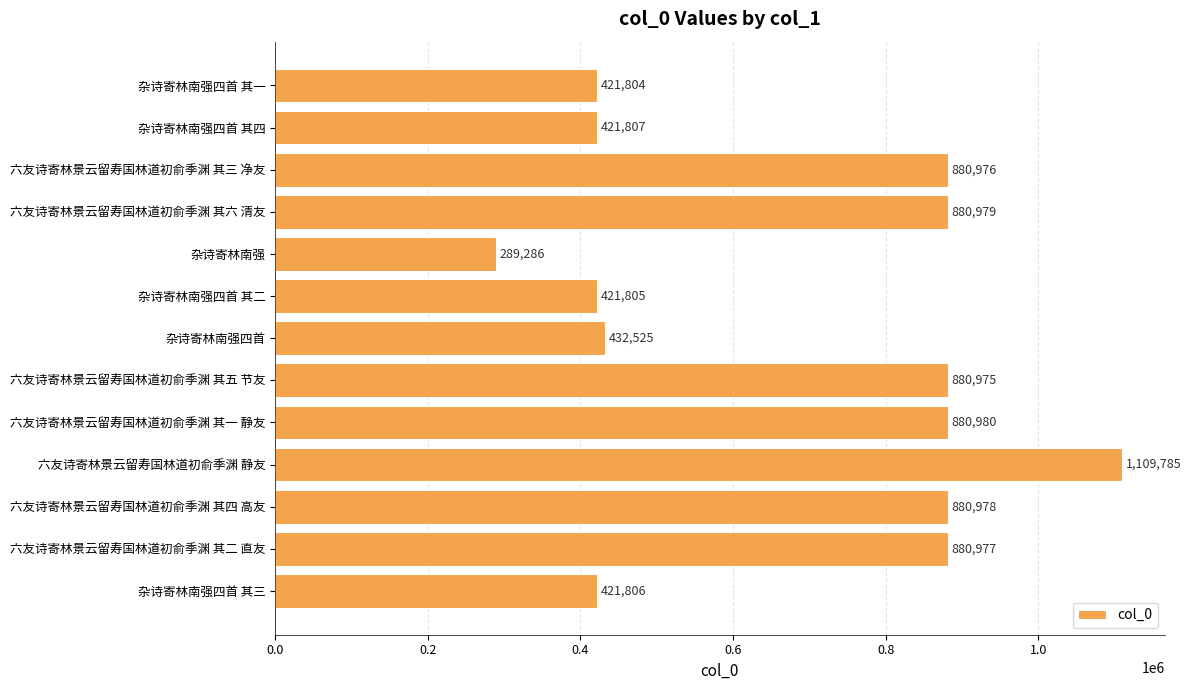

What is the change in value from 六友诗寄林景云留寿国林道初俞季渊 其三 净友 to 杂诗寄林南强?

-591690